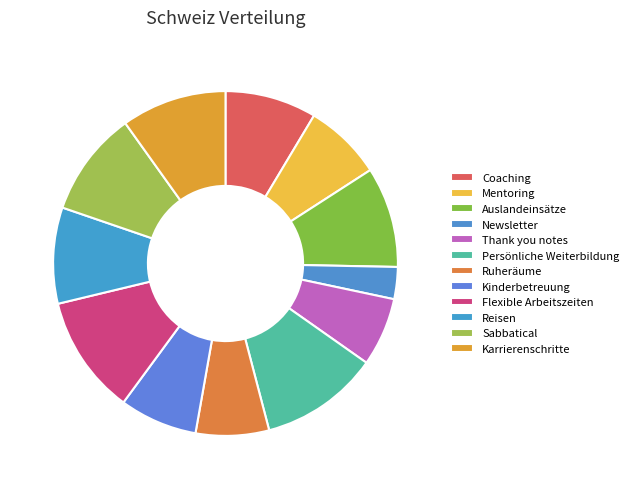

What is the smallest slice in the pie chart?

Newsletter